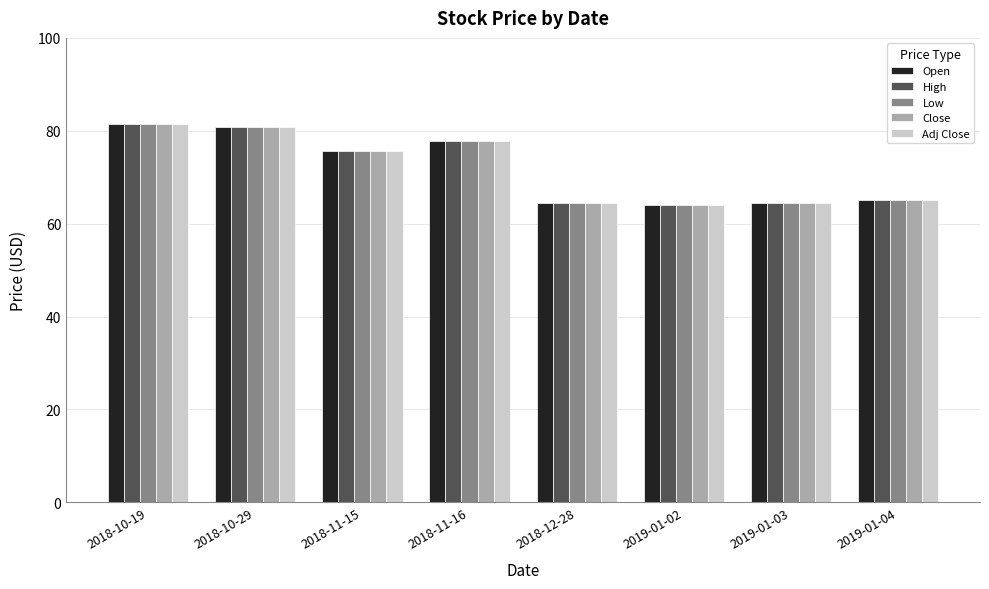

Is the value of Low at 2018-10-19 greater than the value of Adj Close at 2018-11-16?

Yes